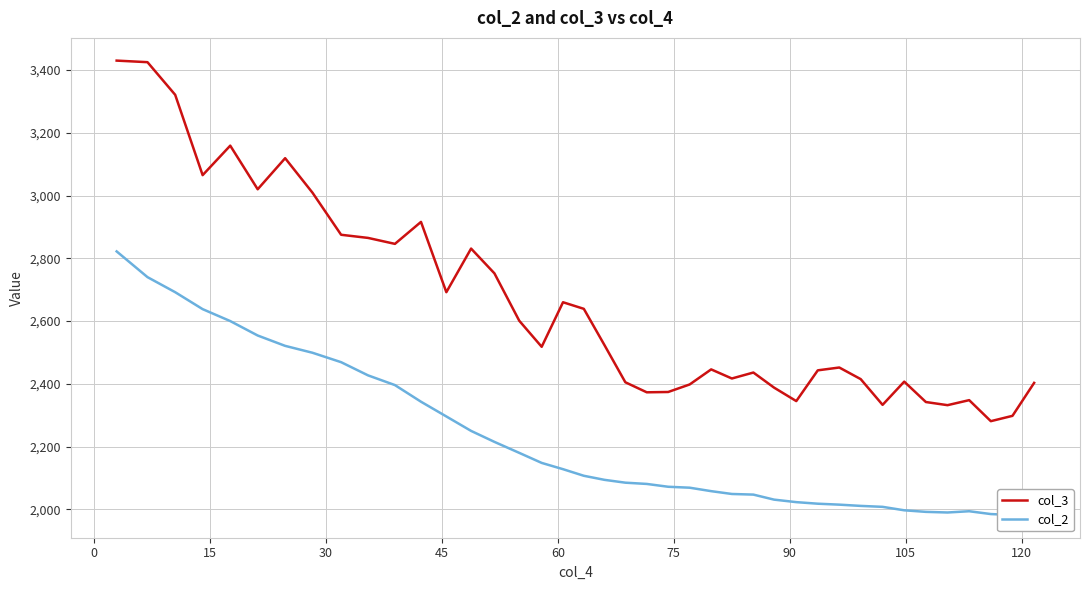

List the series in order of their overall mean, lowest first.

col_2, col_3